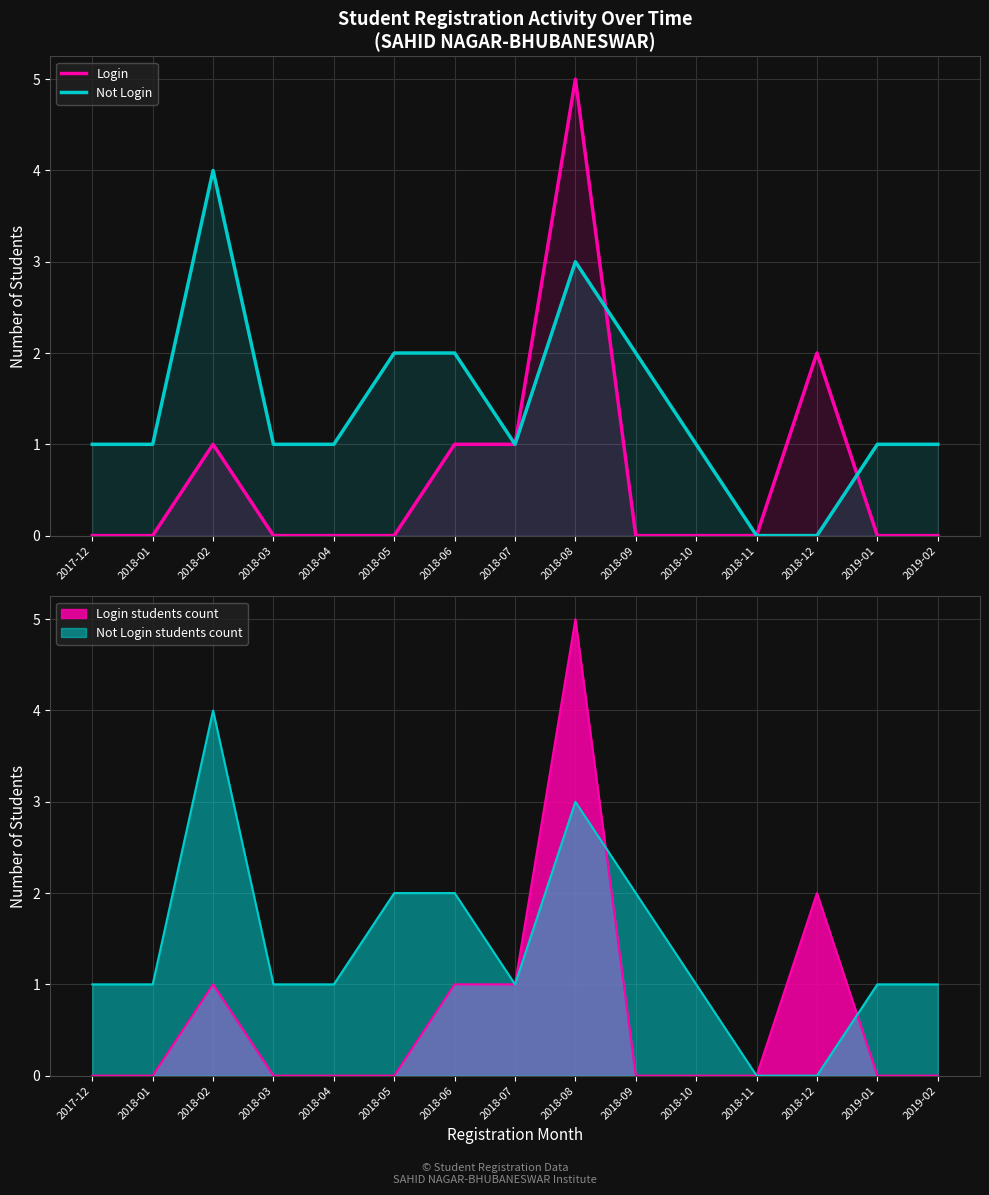

Between 2018-03 and 2018-12, which series saw the biggest shift?

Login